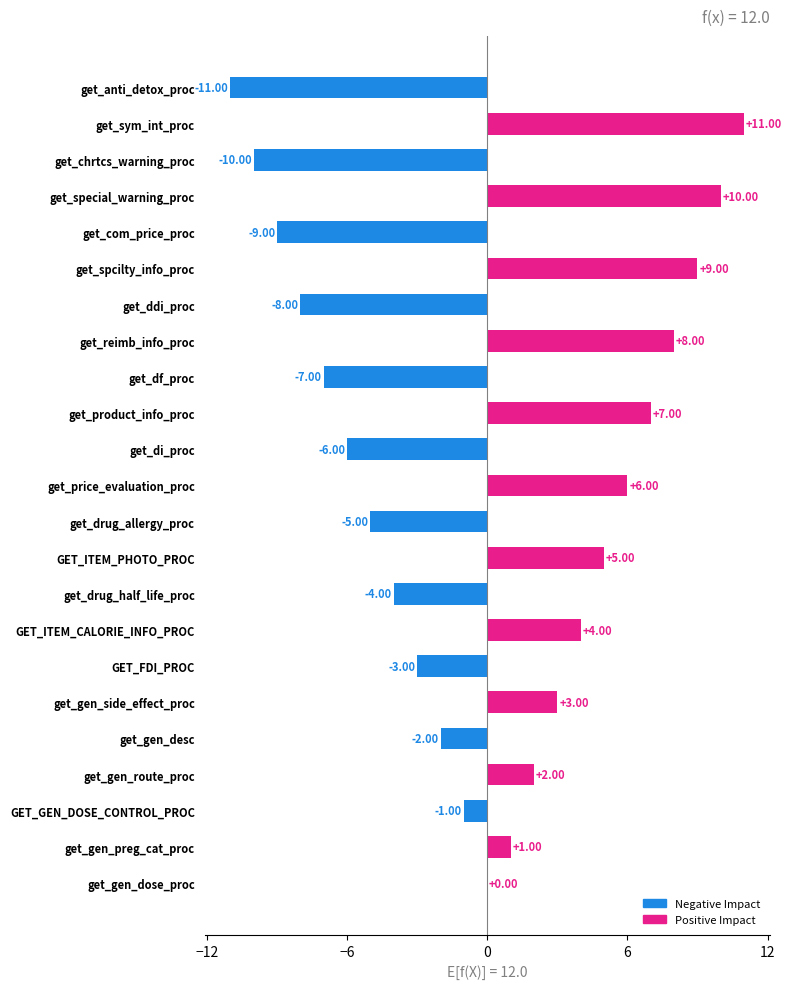

Where is the data nearest to the value 0?

get_gen_dose_proc